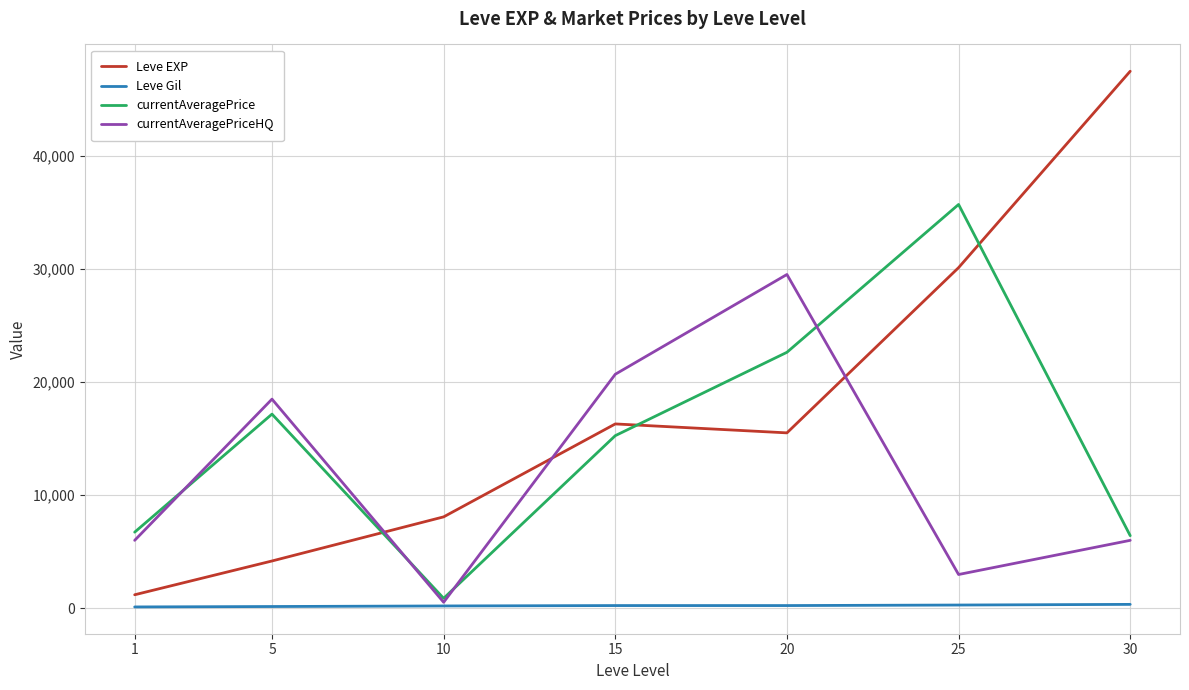

How many interior local valleys does the currentAveragePriceHQ series have?

2